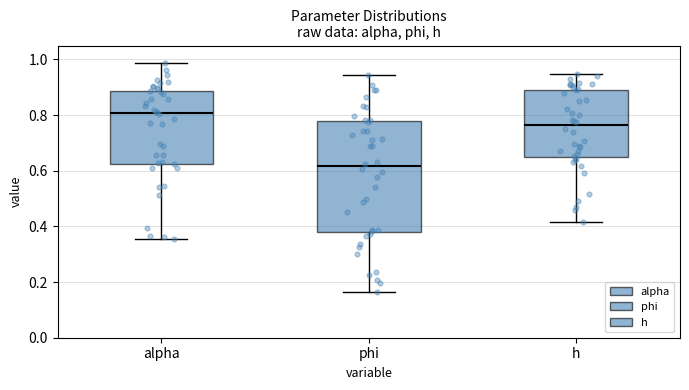

Reading left to right, read every box against the y-axis: the position of its median line, the range the box covers, and the ends of its whiskers. The values are not printed on the chart, so give them approximately, as read against the axis.

alpha: median 0.80, box 0.62 to 0.88, whiskers 0.36 to 0.98
phi: median 0.62, box 0.38 to 0.78, whiskers 0.16 to 0.94
h: median 0.76, box 0.64 to 0.90, whiskers 0.42 to 0.94